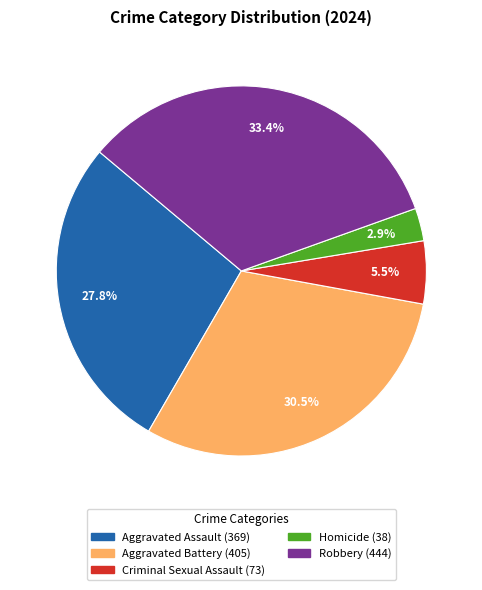

Is it true that Aggravated Assault is 20% of the pie?

False